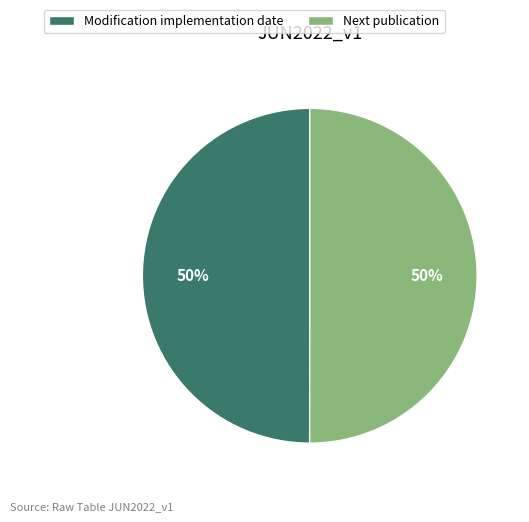

Combined, do Next publication and Modification implementation date account for over 50%?

Yes